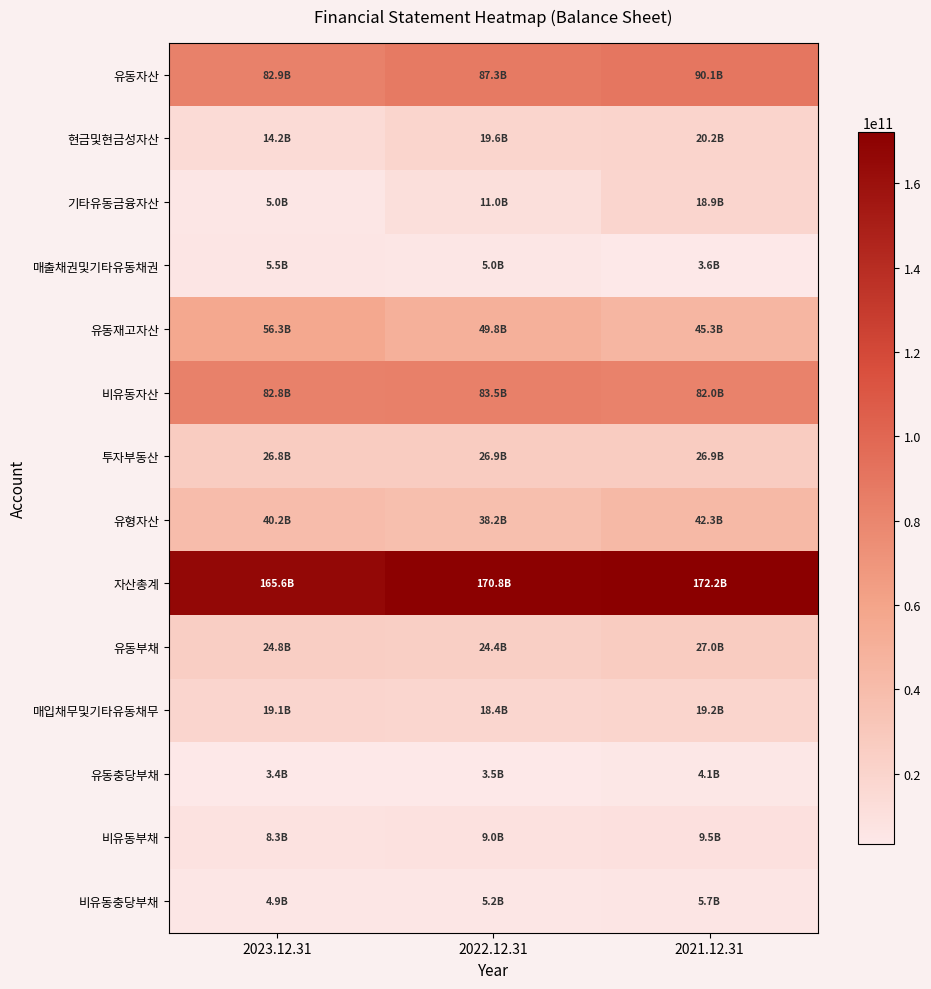

List the series in order of their peak value, highest first.

자산총계, 유동자산, 비유동자산, 유동재고자산, 유형자산, 유동부채, 투자부동산, 현금및현금성자산, 매입채무및기타유동채무, 기타유동금융자산, 비유동부채, 비유동충당부채, 매출채권및기타유동채권, 유동충당부채